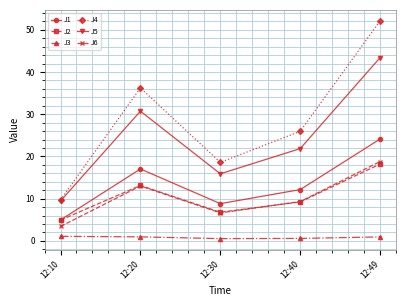

The value of J6 at 12:20 is 20.9. True or false?

False